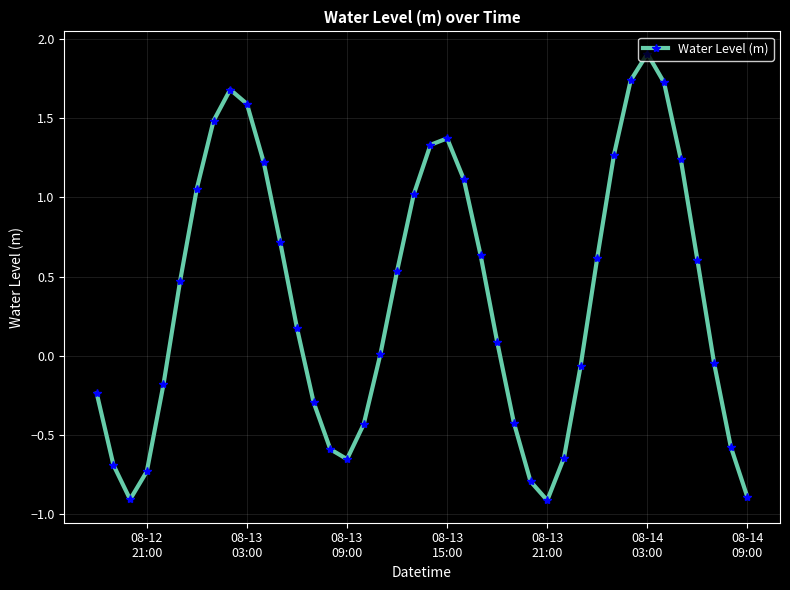

How many points are lower than both their immediate neighbors (excluding endpoints)?

3